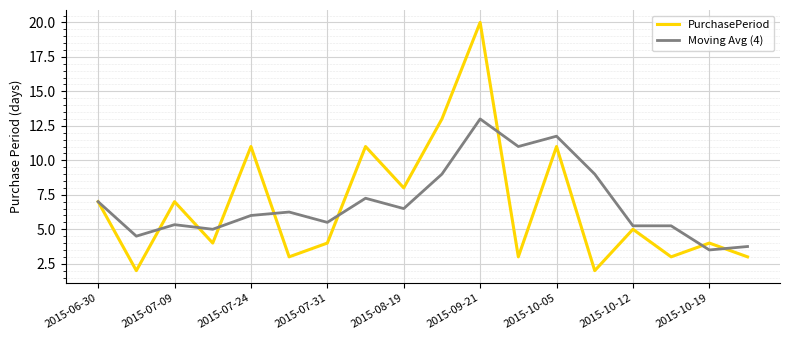

What is the greatest value displayed?

20.0